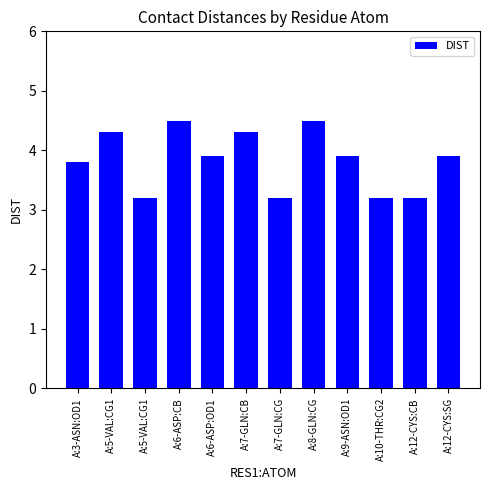

How many categories are shown in the chart?

12